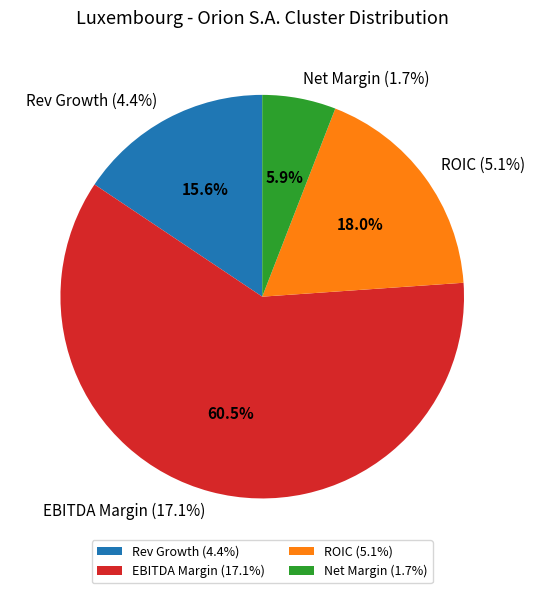

What is the difference between the highest and lowest values at Orion S.A. (NYSE:OEC)?

0.2